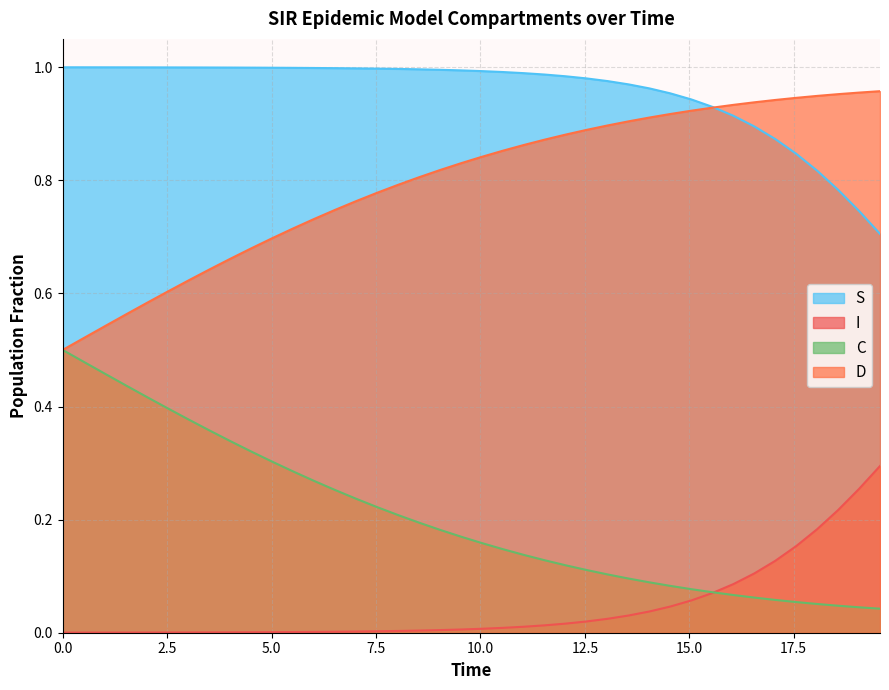

True or false: C and S cross at least once.

False